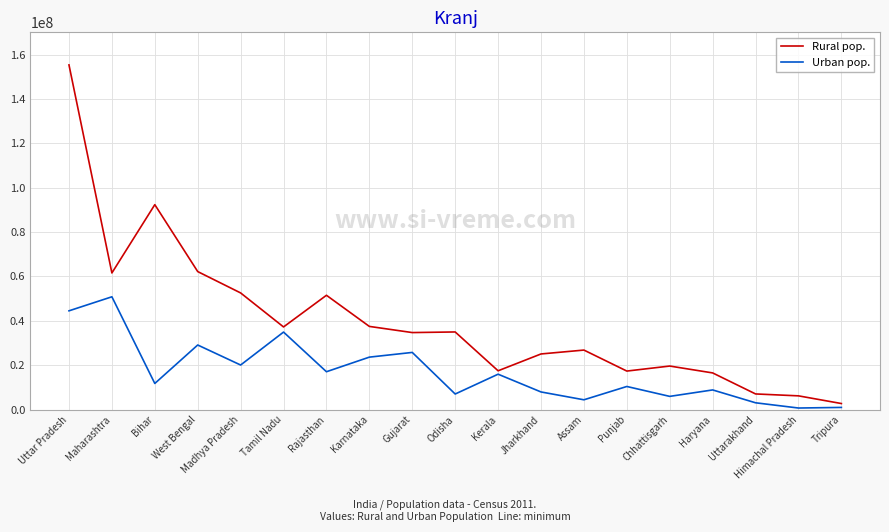

What are all the series names shown in the legend?

Rural pop., Urban pop.